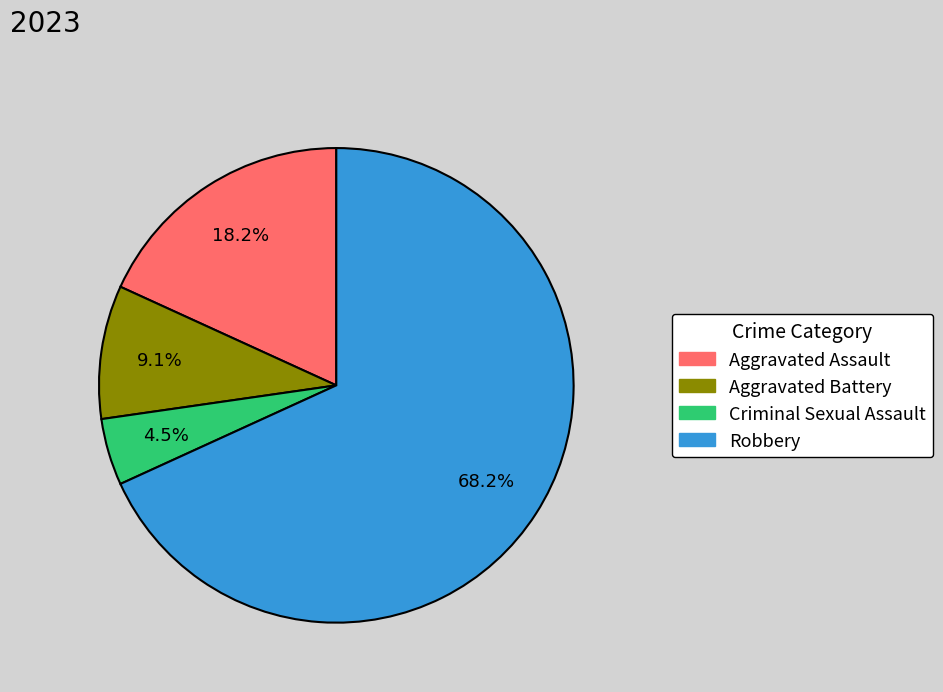

What is the majority slice?

Robbery